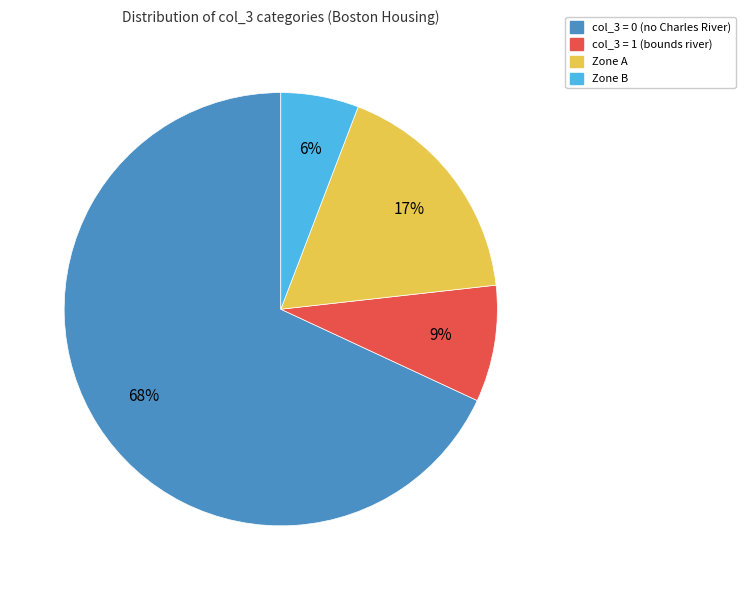

To the nearest percent, what is the average slice percentage?

25%